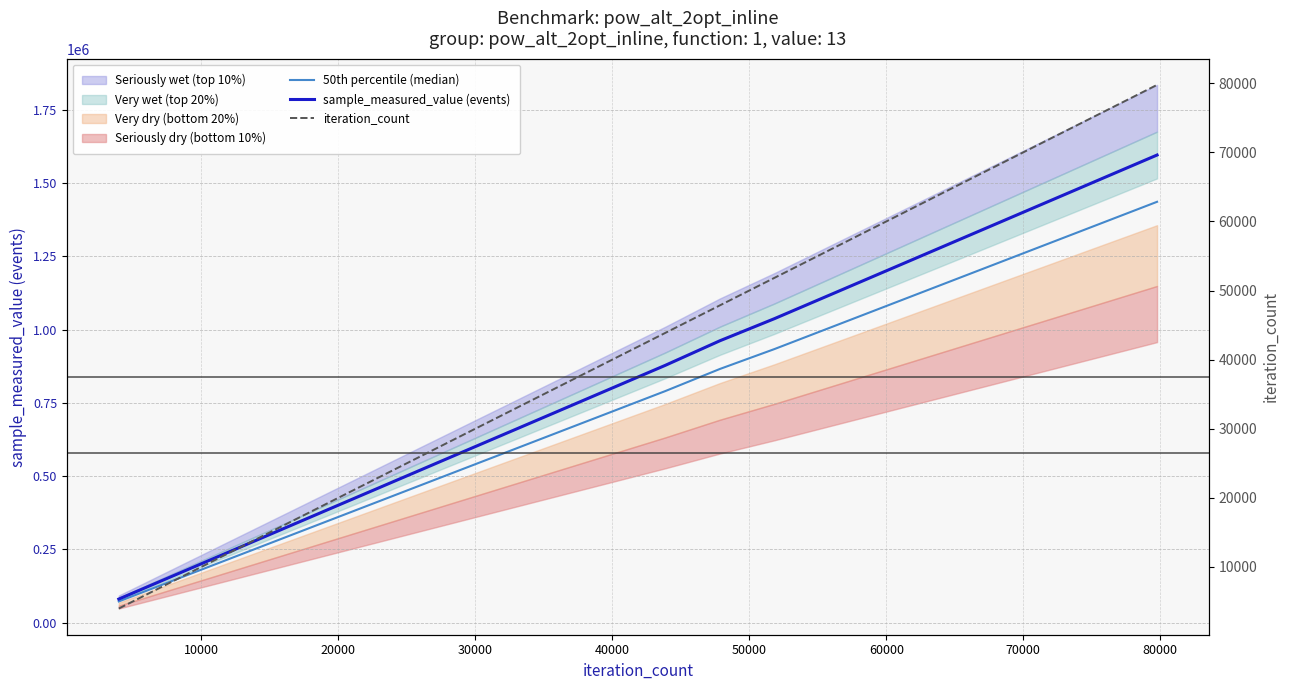

Which has a higher value, 40000 or 70000?

70000